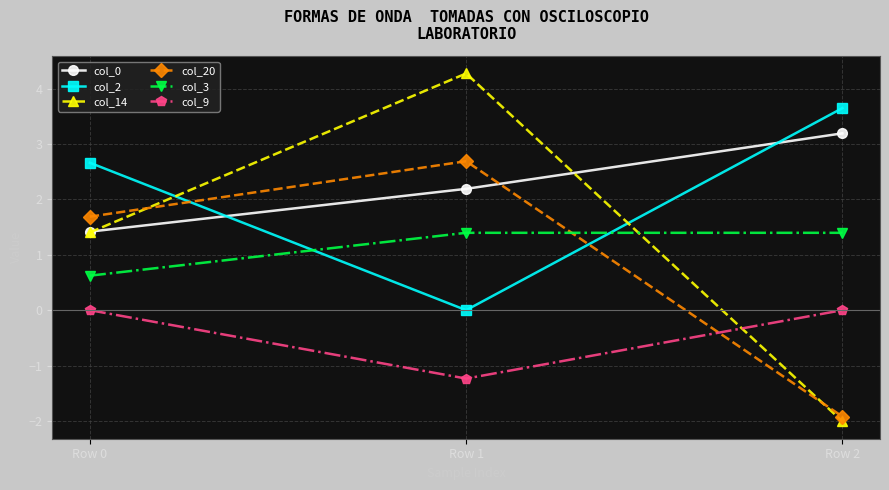

What is the minimum value for col_20?

-1.9